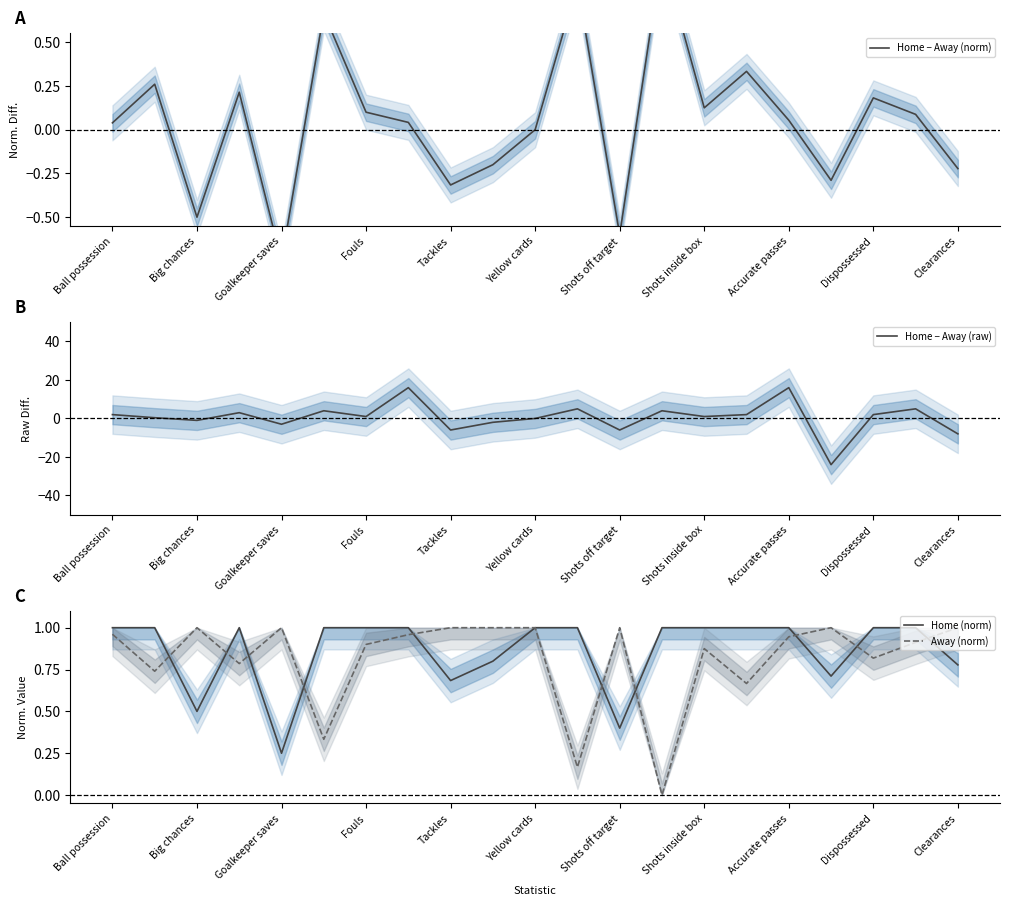

Reading left to right, list all the values displayed in this chart.

Home − Away (norm): 0.0	0.3	-0.5	0.2	-0.8	0.7	0.1	0.0	-0.3	-0.2	0.0	0.8	-0.6	1.0	0.1	0.3	0.1	-0.3	0.2	0.1	-0.2
Home − Away (raw): 2.0	0.4	-1.0	3.0	-3.0	4.0	1.0	16.0	-6.0	-2.0	0.0	5.0	-6.0	4.0	1.0	2.0	16.0	-24.0	2.0	5.0	-8.0
Home (norm): 1.0	1.0	0.5	1.0	0.2	1.0	1.0	1.0	0.7	0.8	1.0	1.0	0.4	1.0	1.0	1.0	1.0	0.7	1.0	1.0	0.8
Away (norm): 1.0	0.7	1.0	0.8	1.0	0.3	0.9	1.0	1.0	1.0	1.0	0.2	1.0	0.0	0.9	0.7	0.9	1.0	0.8	0.9	1.0